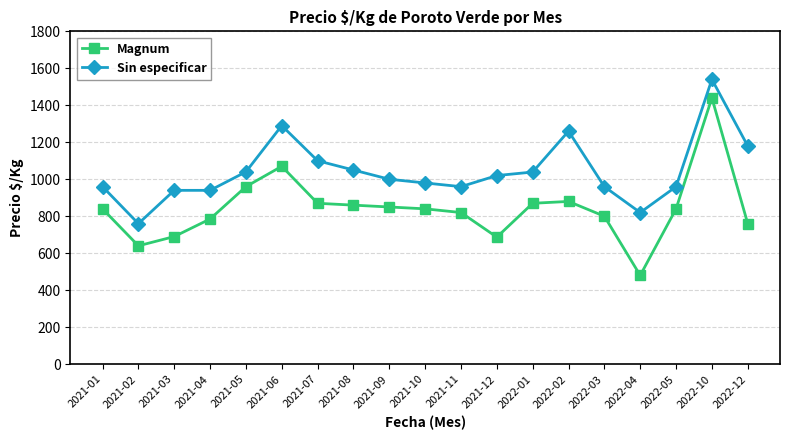

Which series has the largest total across all categories?

Sin especificar